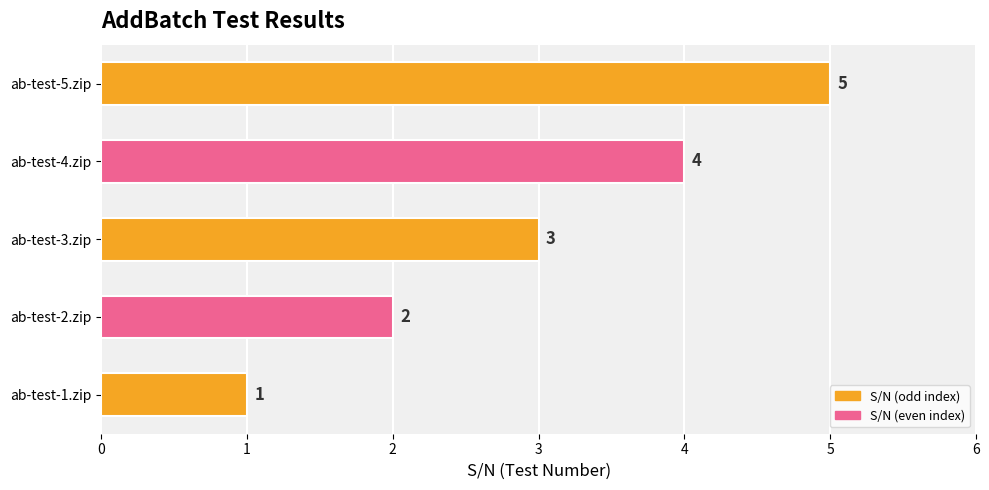

The chart shows a value of 6 at ab-test-4.zip. True or false?

False